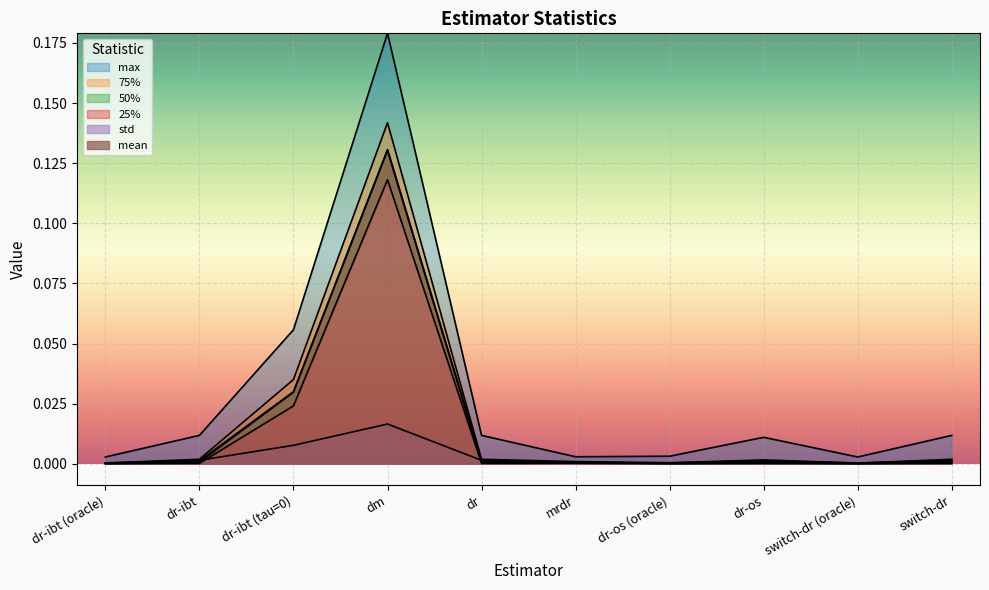

The 50% series shows 0.0 at dr-os (oracle). True or false?

True